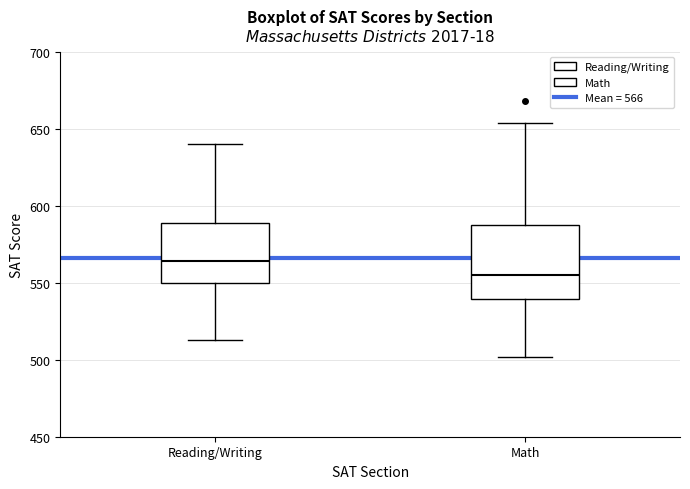

Reading left to right, read every box against the y-axis: the position of its median line, the range the box covers, and the ends of its whiskers. The values are not printed on the chart, so give them approximately, as read against the axis.

Reading/Writing: median 565, box 550 to 590, whiskers 515 to 640
Math: median 555, box 540 to 590, whiskers 500 to 655